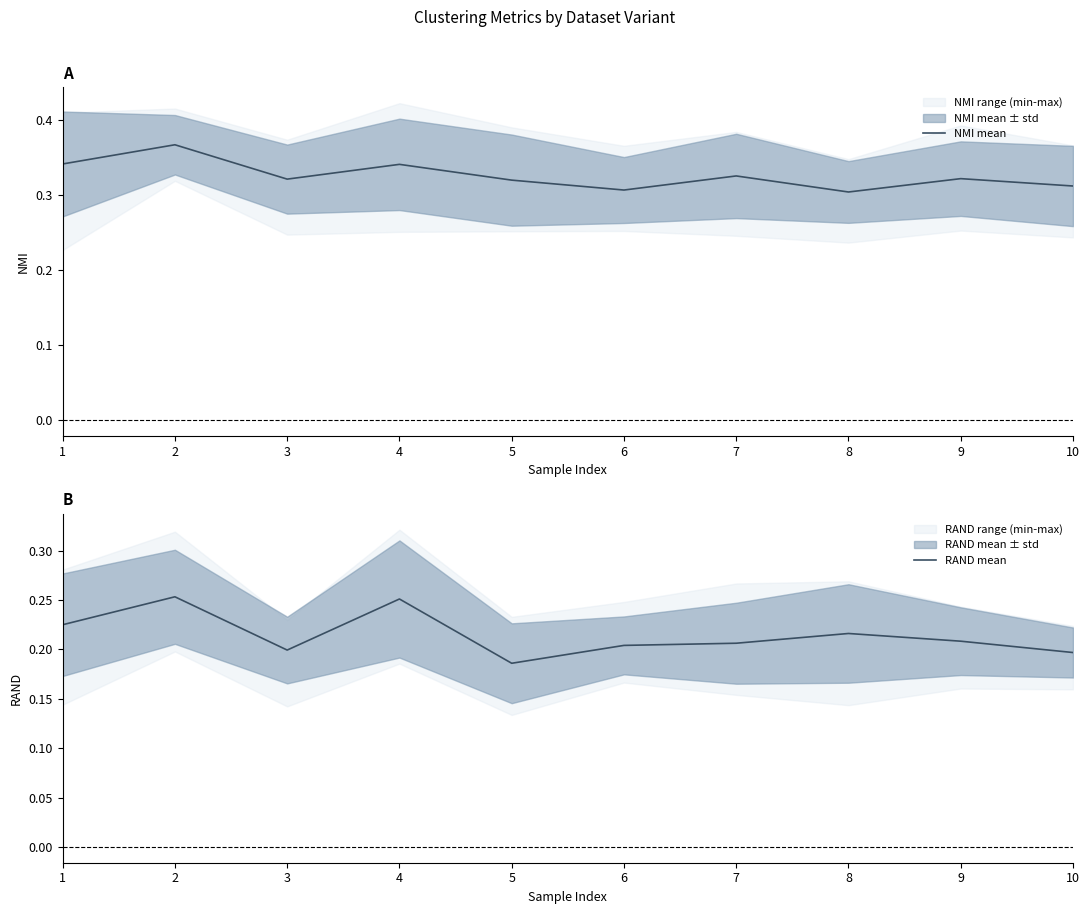

What is the sum of the RAND mean values at 2 and 7?

0.5